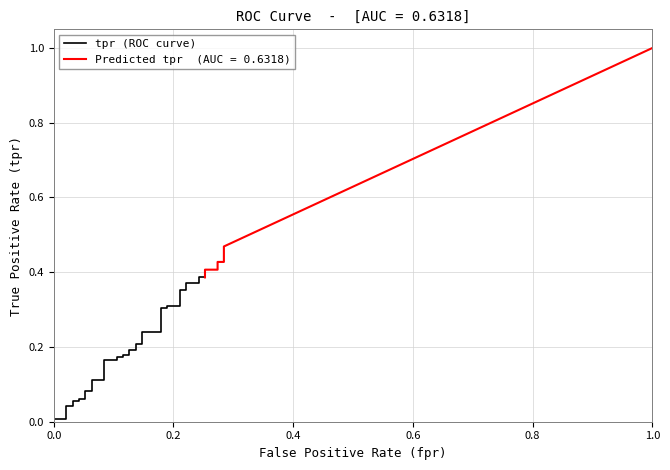

The chart shows a value of 0.1 at 25. True or false?

False